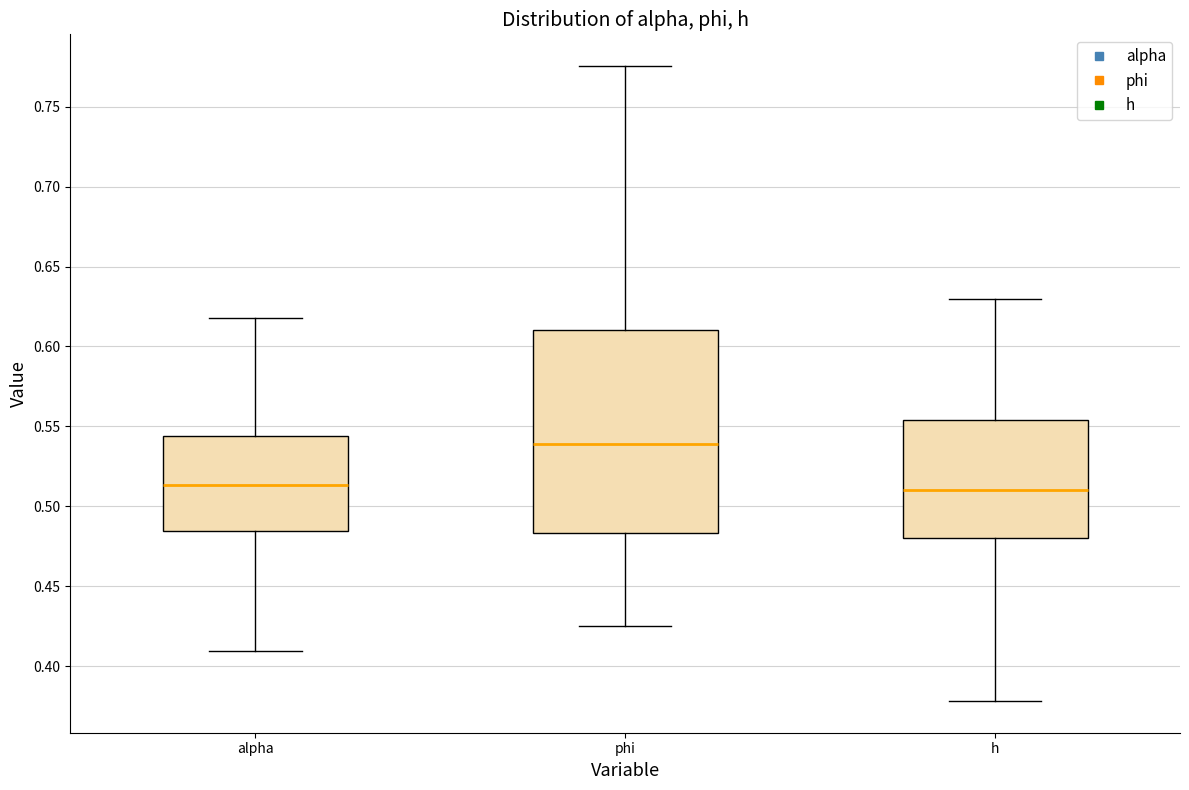

Comparing the boxes themselves (not the whiskers), which one is the tallest?

phi